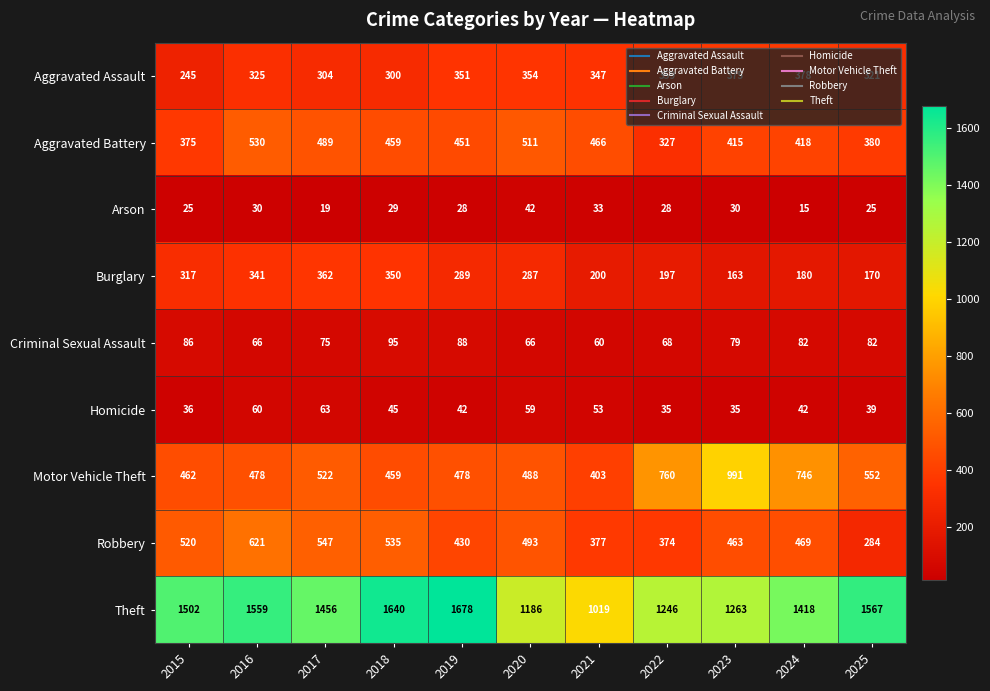

Which series has the largest range (max minus min)?

Theft